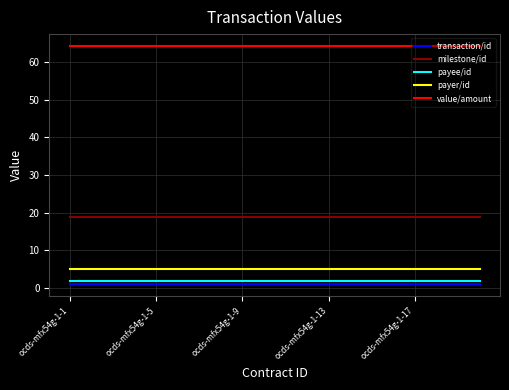

Does the chart have visible grid lines?

Yes